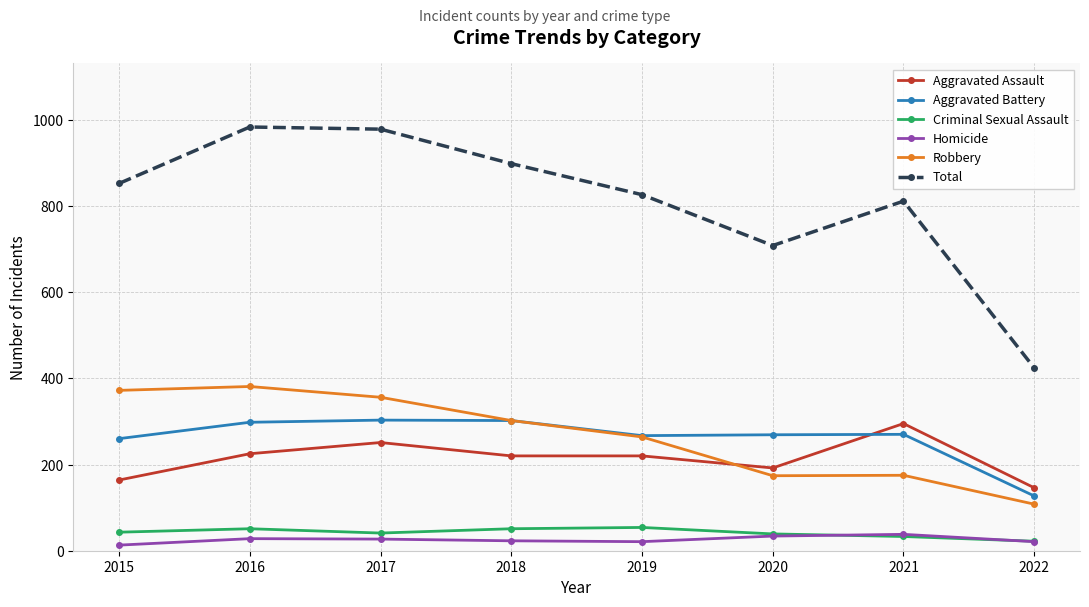

Which series has the widest spread of values?

Total